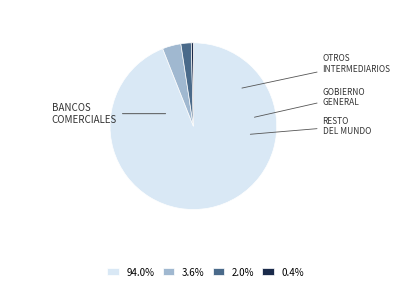

Does 3.6% account for over 50% of the chart?

No